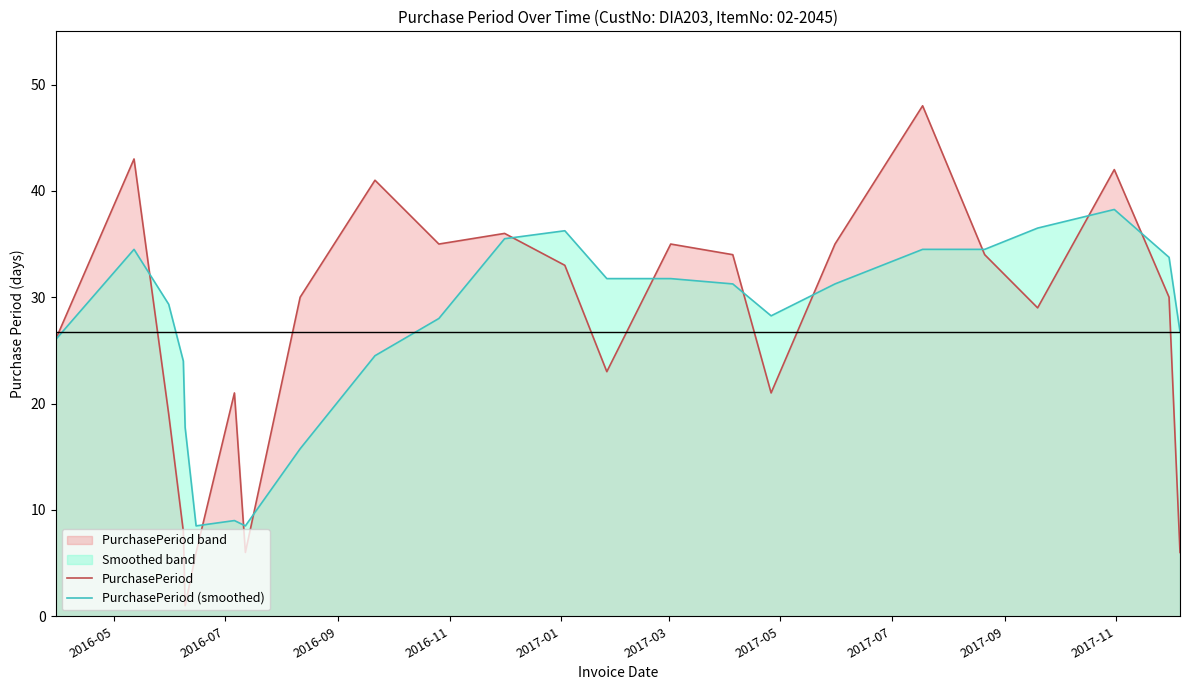

Rank the series by their maximum value, from highest to lowest.

PurchasePeriod, PurchasePeriod (smoothed)